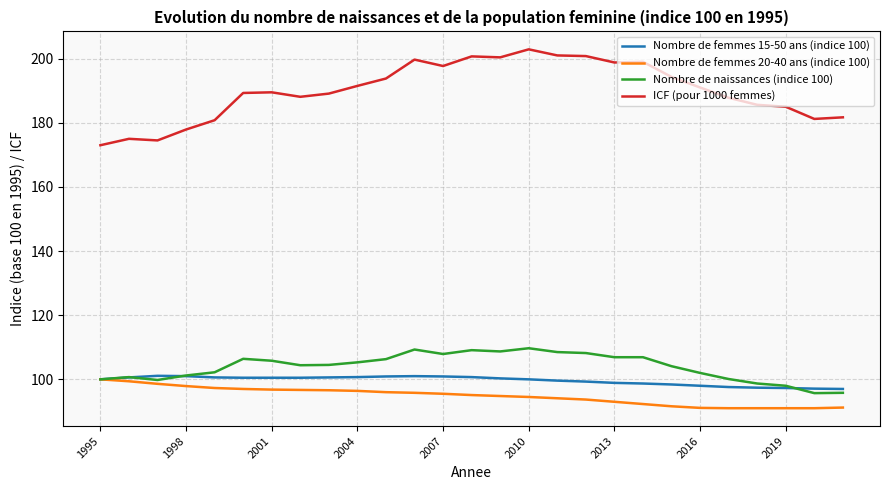

Which series has the largest range (max minus min)?

ICF (pour 1000 femmes)